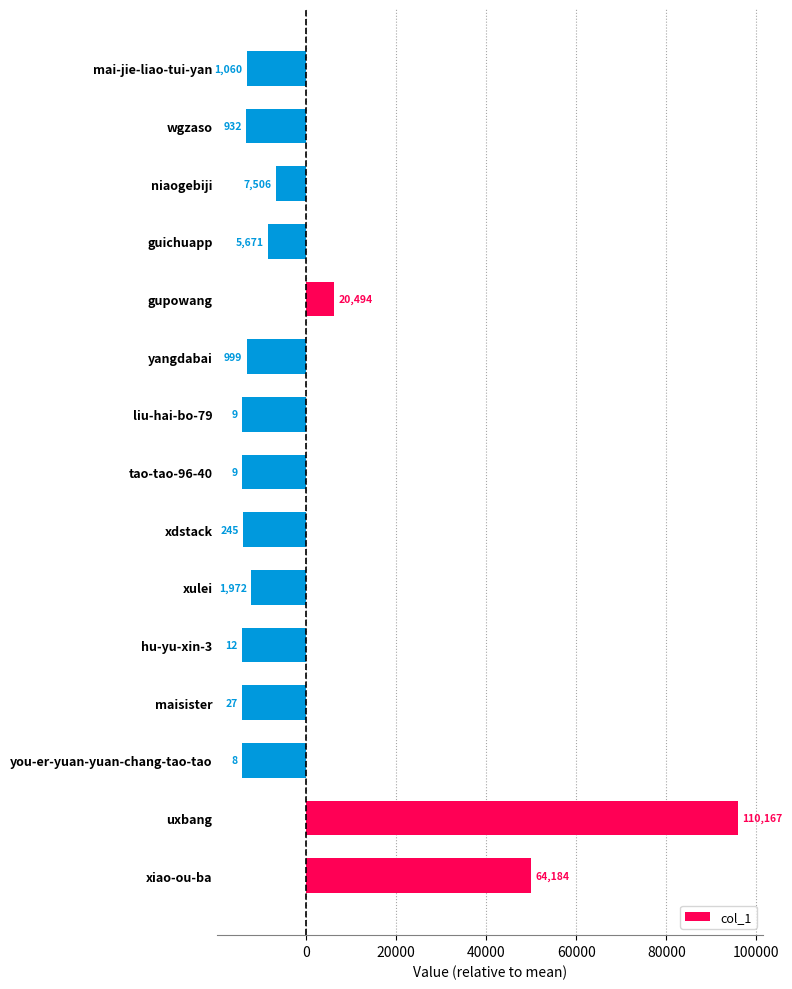

How many bars are there in total?

15